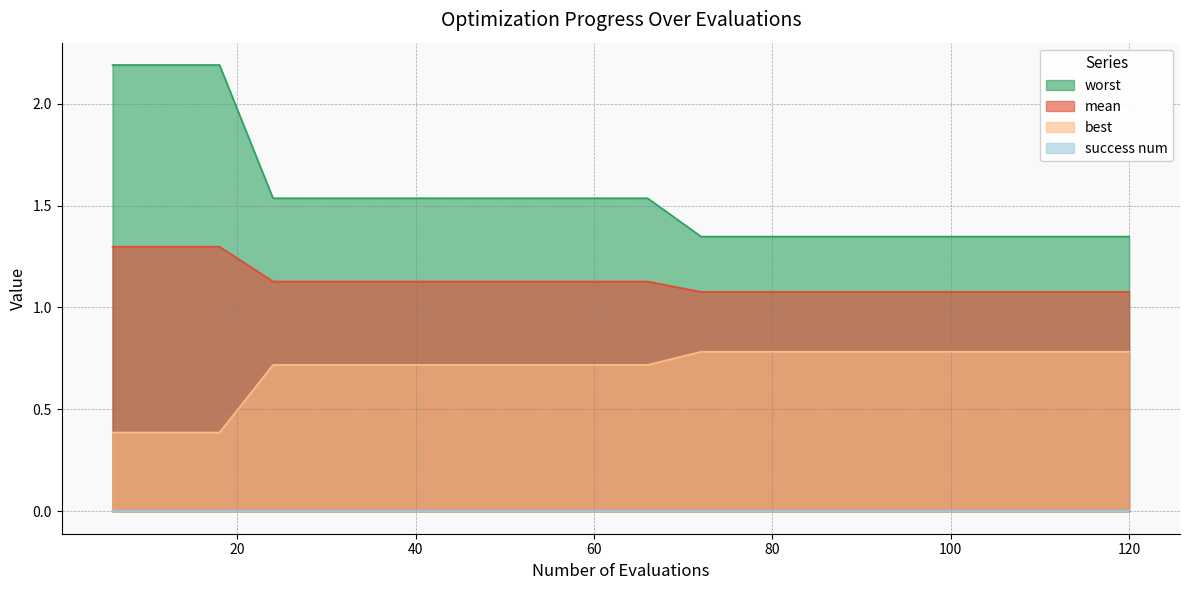

True or false: mean and worst cross at least once.

False